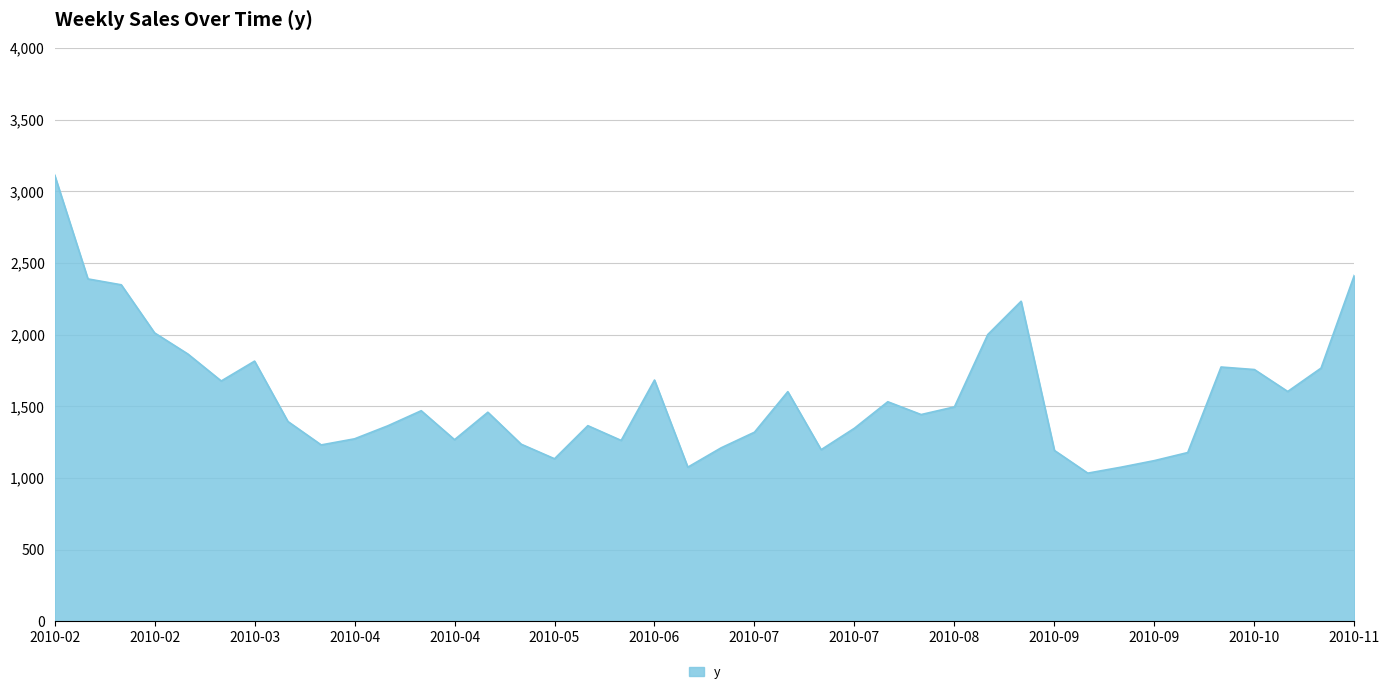

What is the maximum value shown in the chart?

3115.0